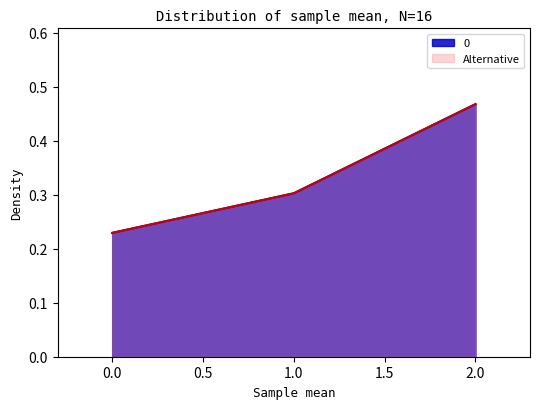

Does the chart have visible grid lines?

No